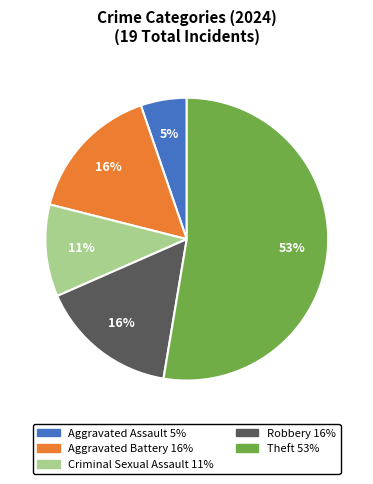

To the nearest percent, what is the average slice percentage?

20%